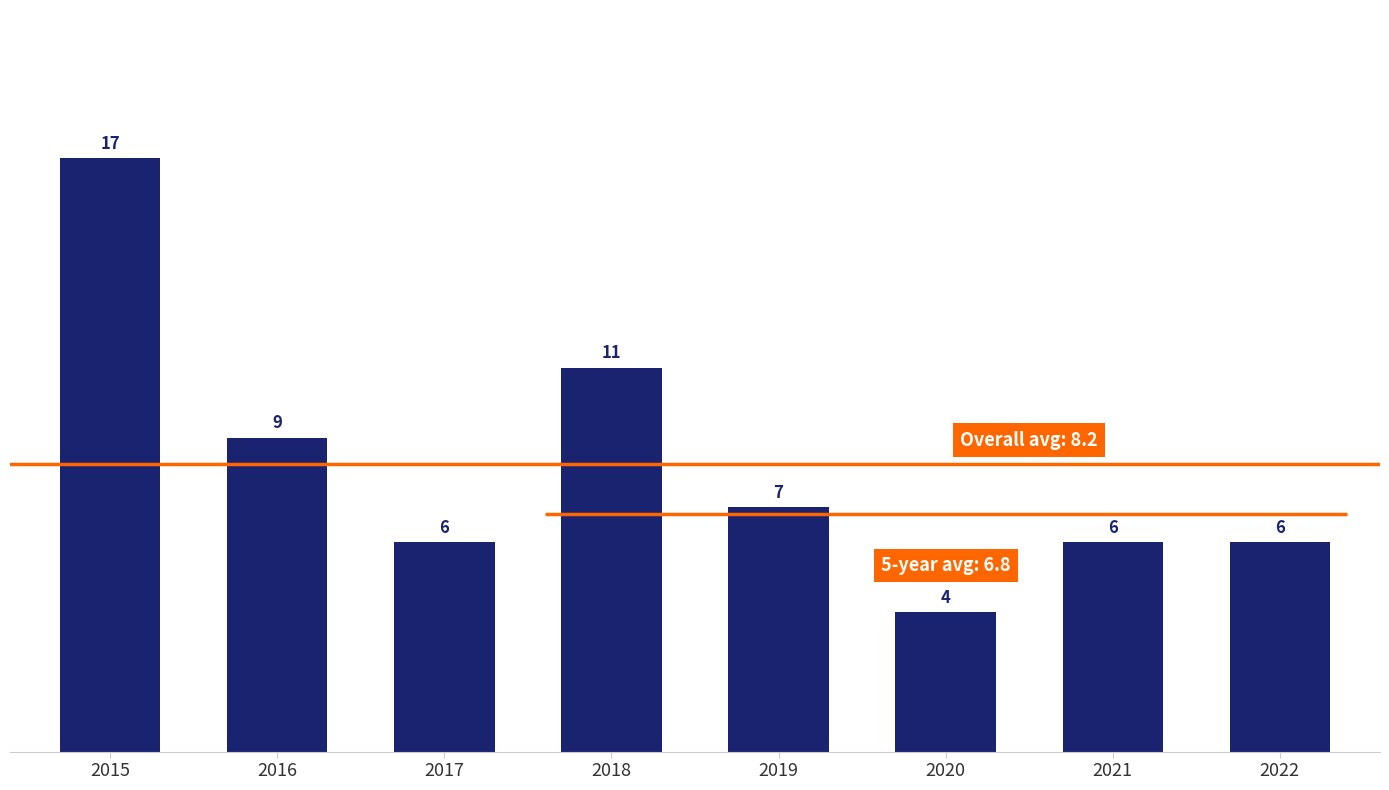

Where is the data nearest to the value 10?

2016